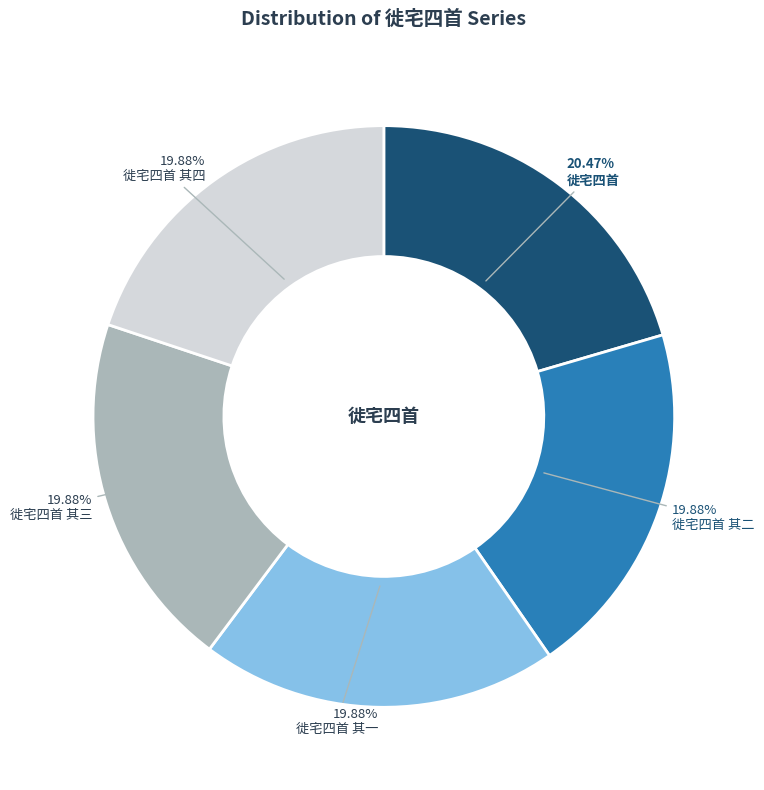

To the nearest percent, what portion does 徙宅四首 represent?

20%